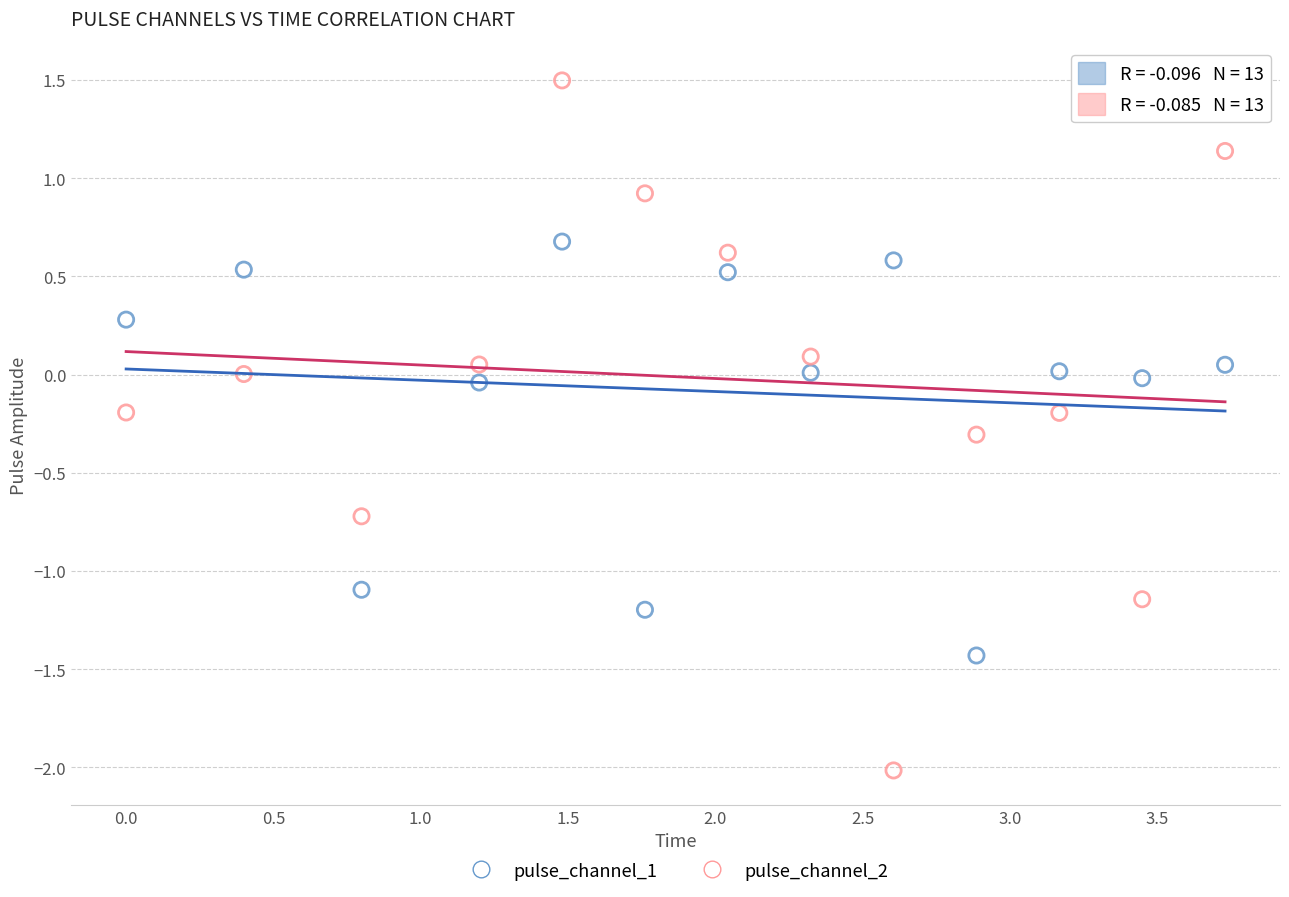

Which series reaches the maximum Y coordinate?

pulse_channel_2